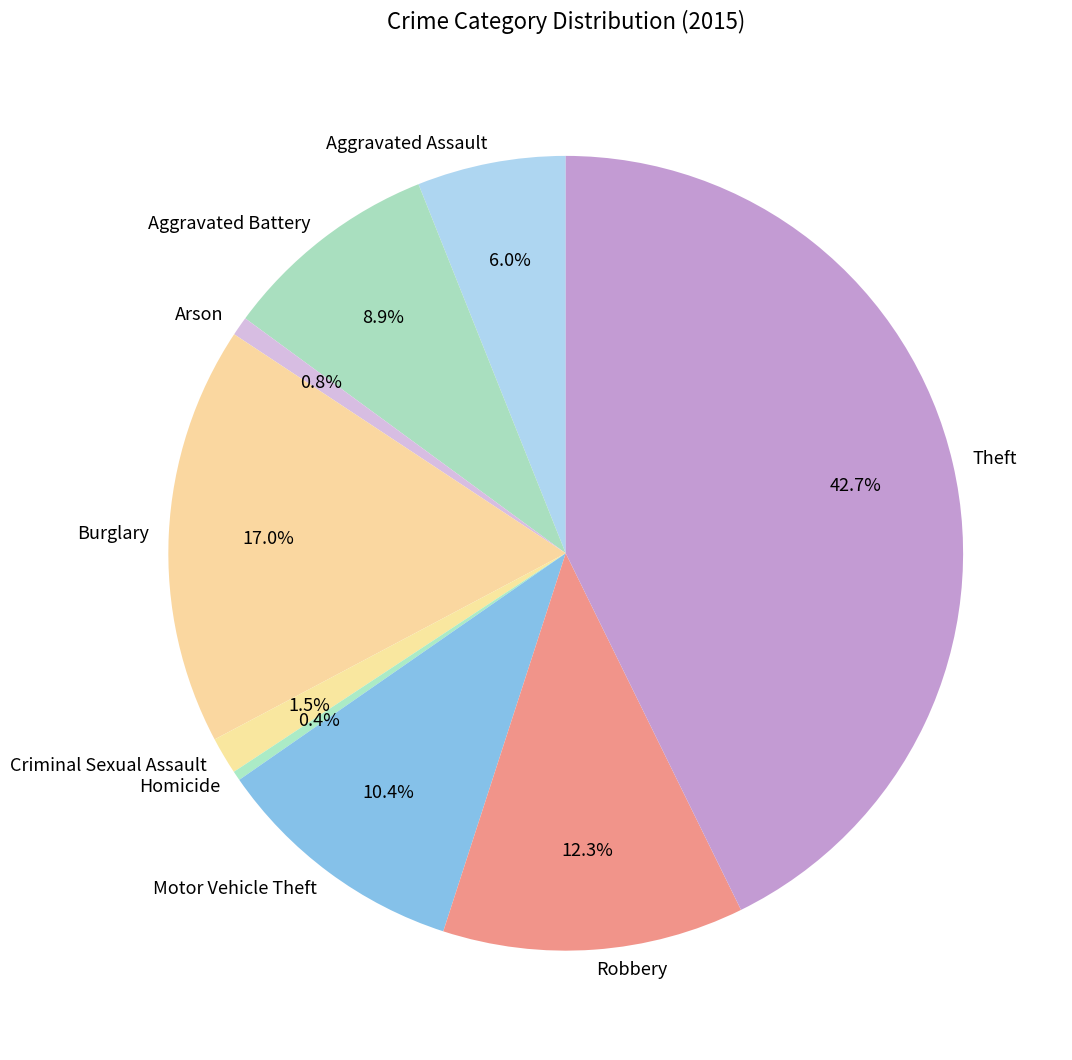

What percentage do Homicide and Aggravated Battery together represent?

9.3%